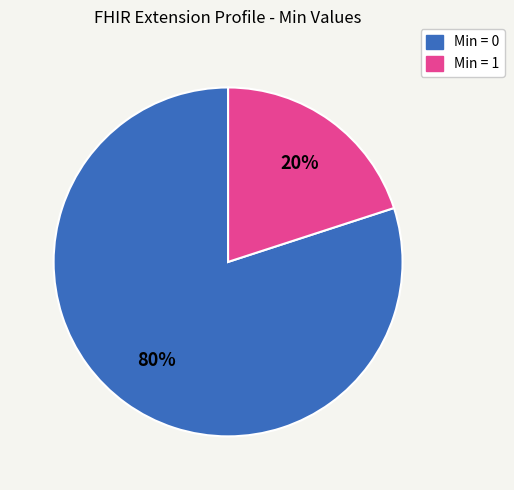

To the nearest percent, what is the average slice percentage?

50%